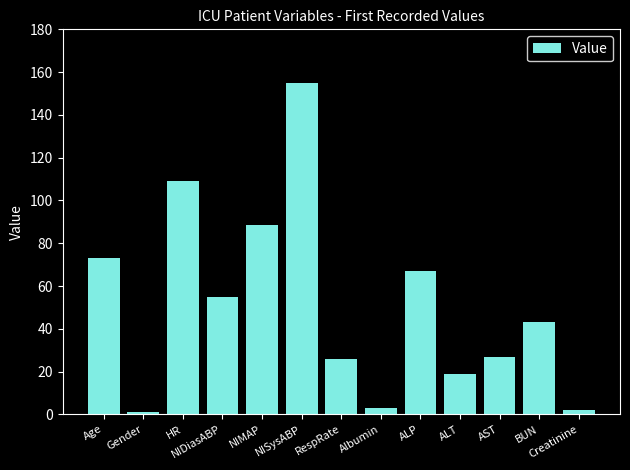

What is the difference between the values at AST and Creatinine?

25.1